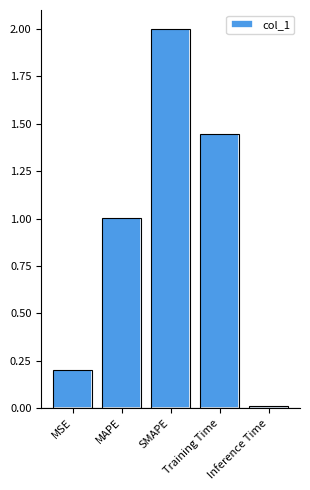

Does the chart contain stacked bars?

No